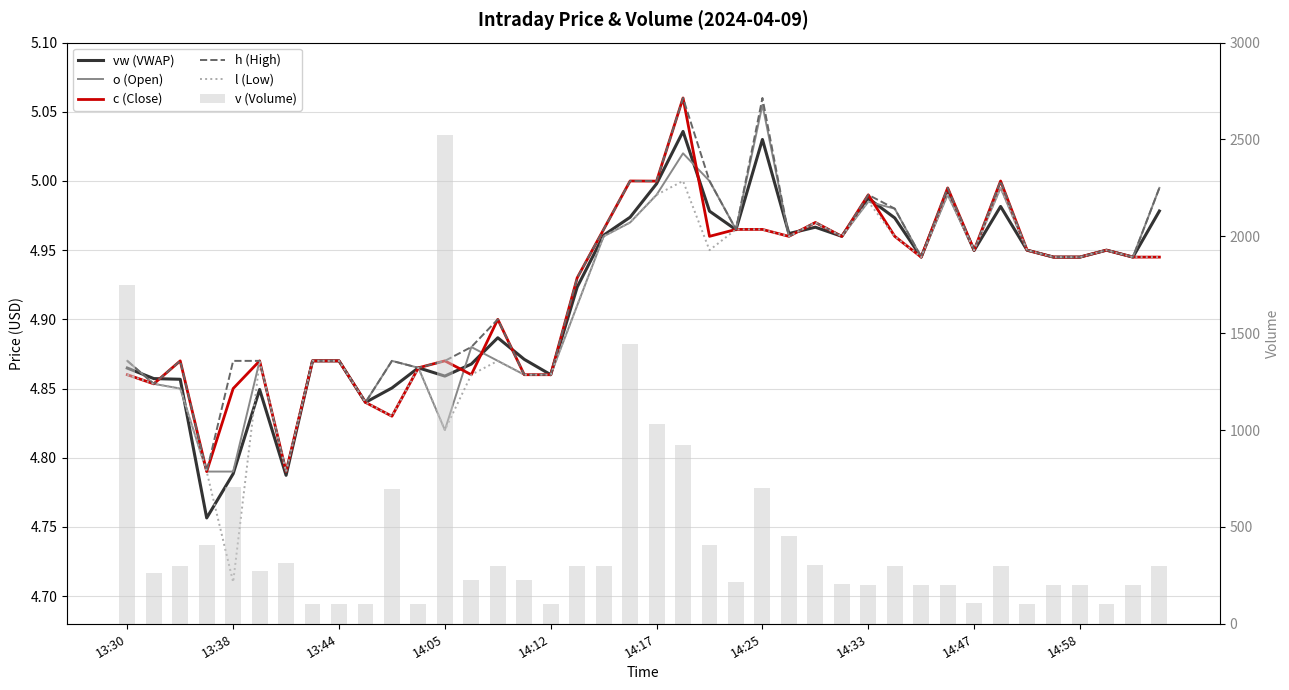

What is the sum of the o (Open) values at 29 and 18?

9.9